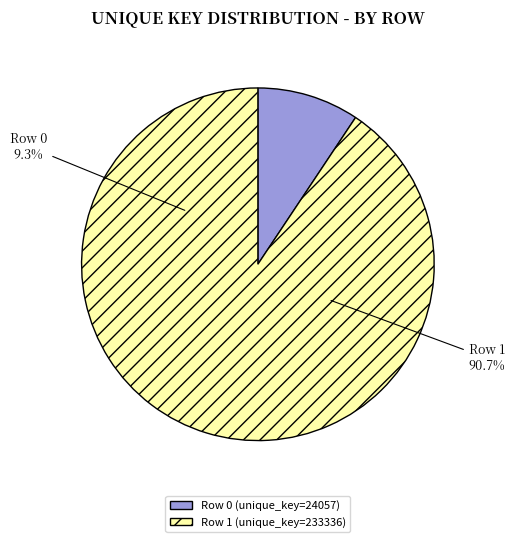

To the nearest percent, what portion does 0 represent?

9%